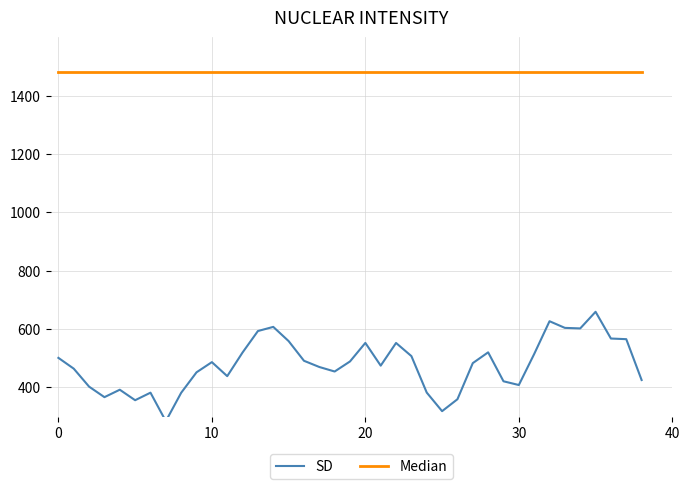

What is the label of the 10th point from the left?

9